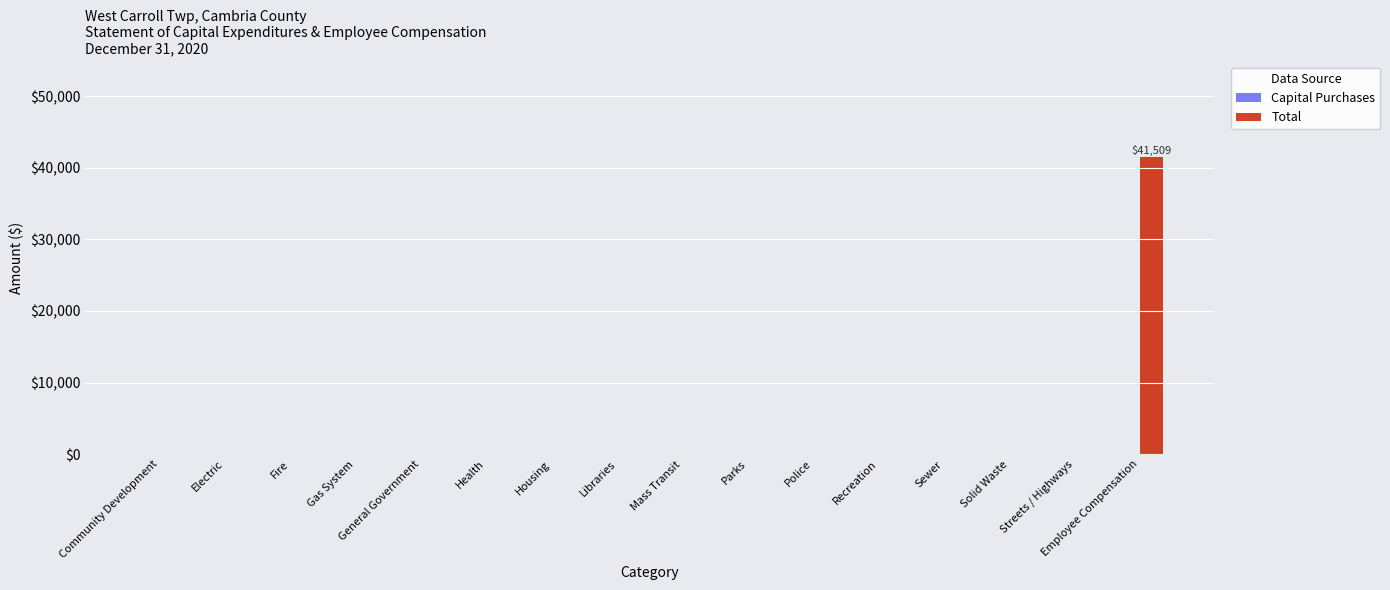

How many categories are shown in the chart?

16